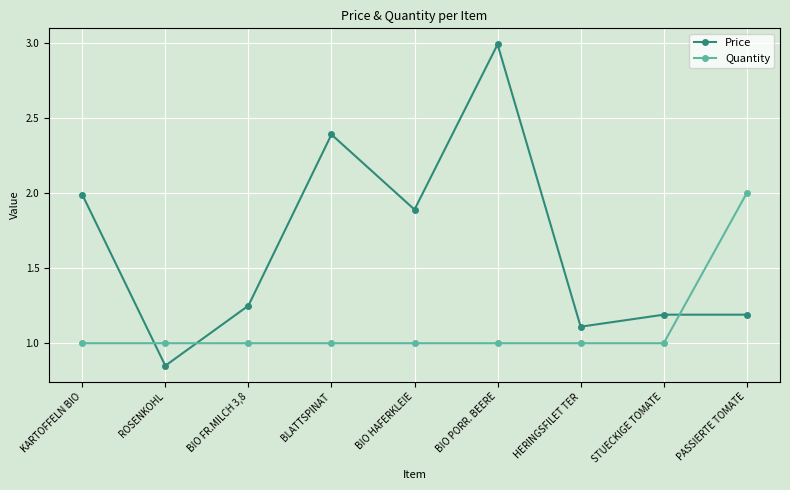

At STUECKIGE TOMATE, list the series in order from smallest to largest.

Quantity, Price